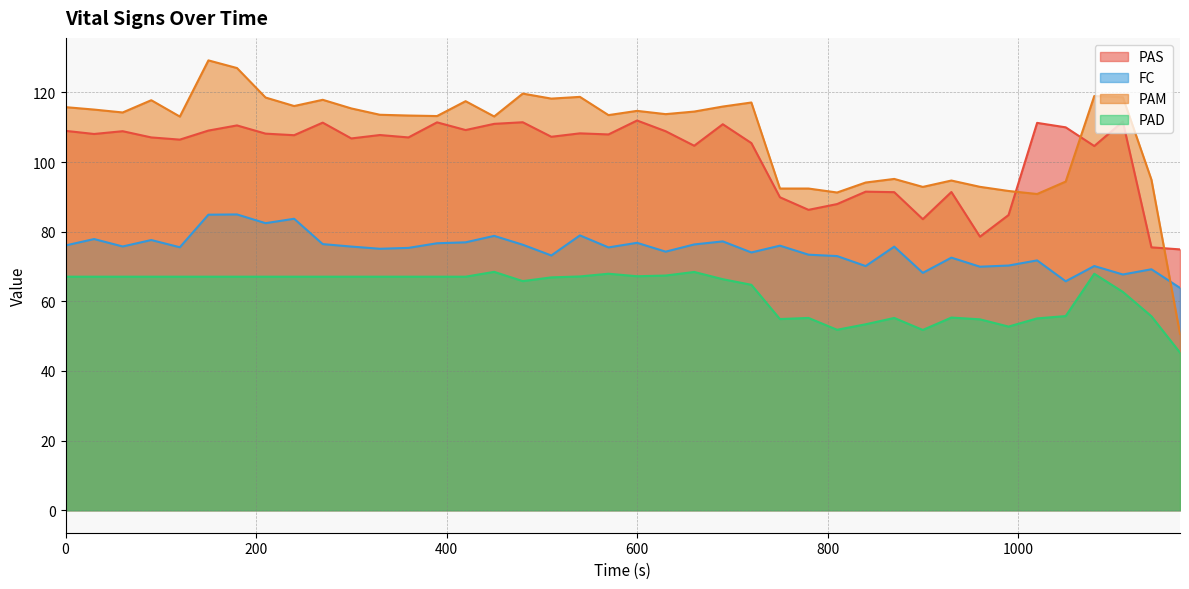

How many interior local valleys does the PAS series have?

13